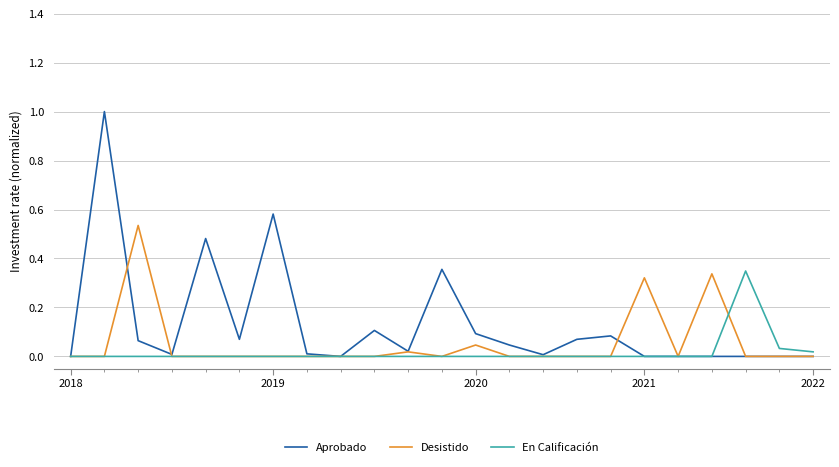

Rank the series by their maximum value, from lowest to highest.

En Calificación, Desistido, Aprobado